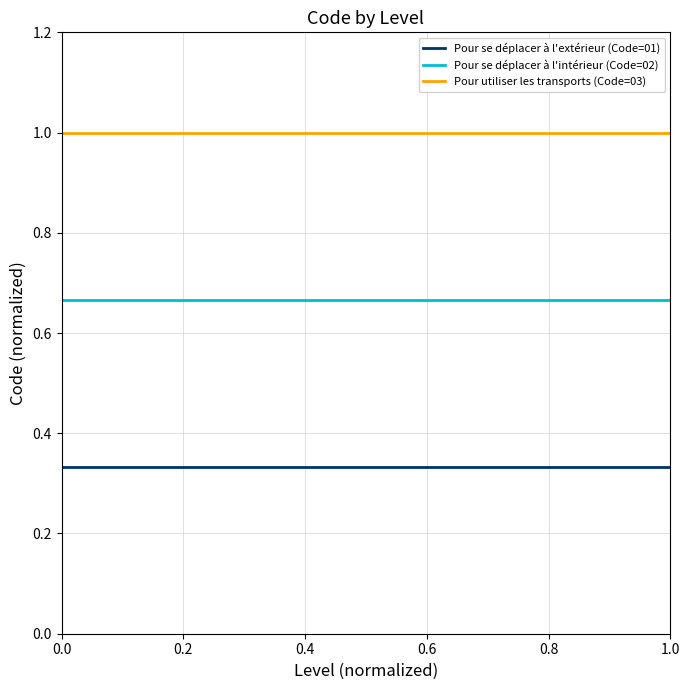

What is the greatest value displayed?

1.0